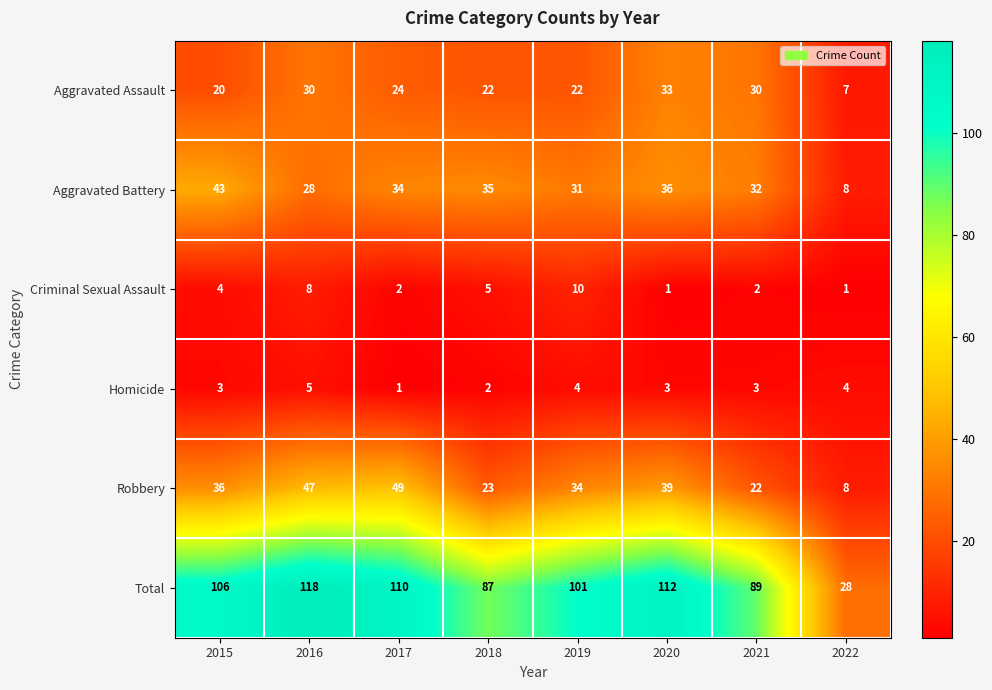

Which series has the widest spread of values?

Total